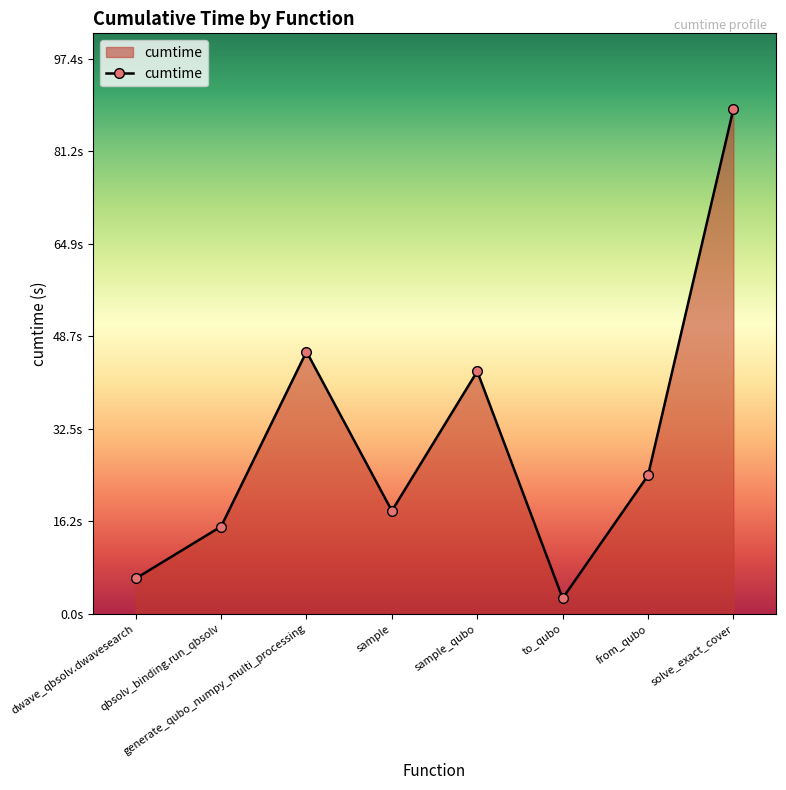

What is the label of the 7th point from the left?

from_qubo